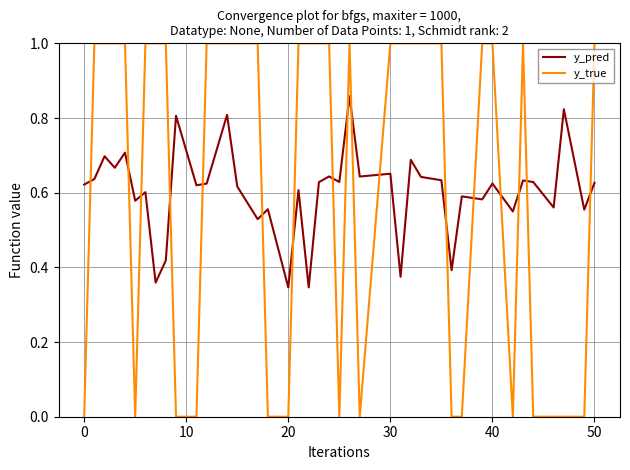

What is the difference between the maximum and second lowest values in the y_true series?

1.0